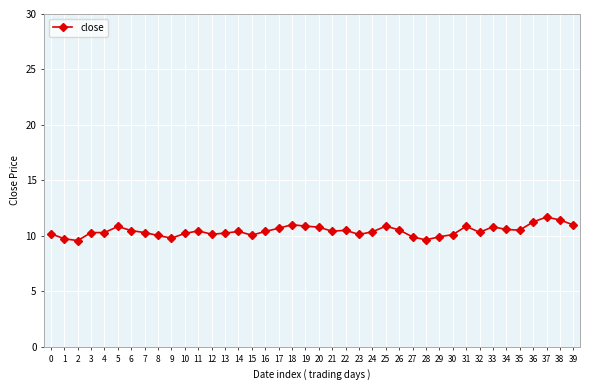

What is the ratio of the value at 31 to the value at 15?

1.1